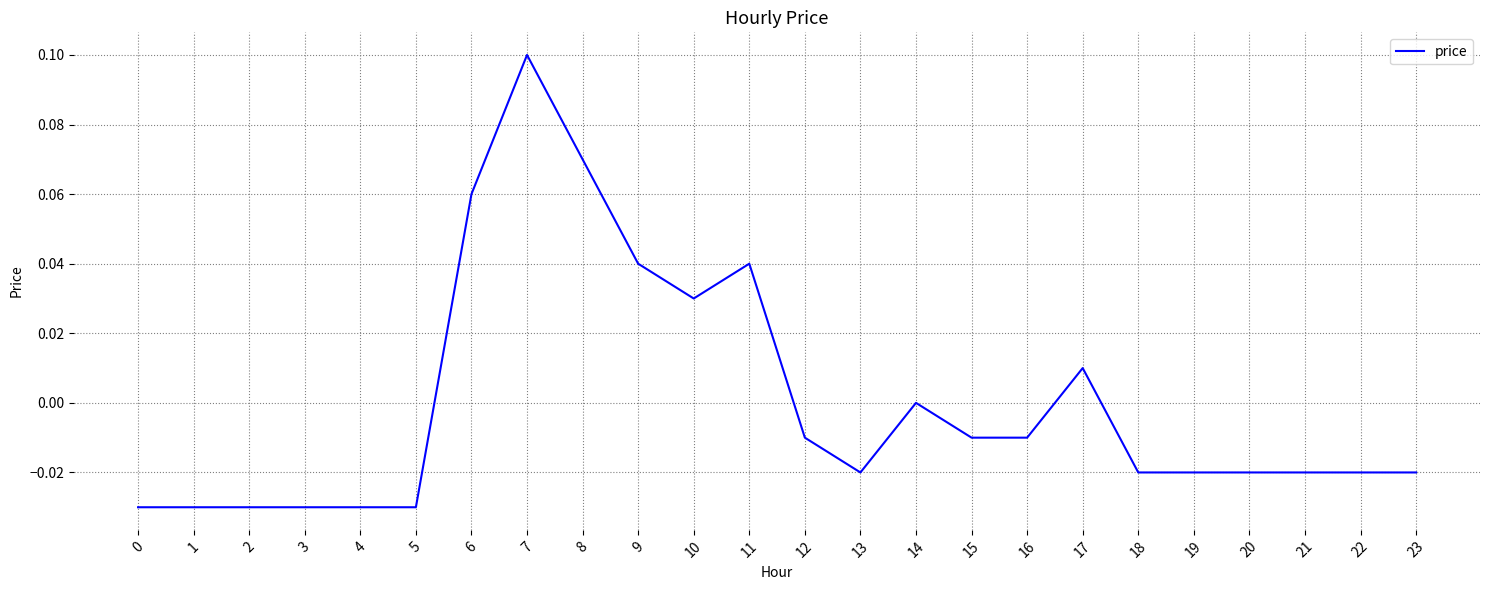

Where is the data nearest to the value 0?

14